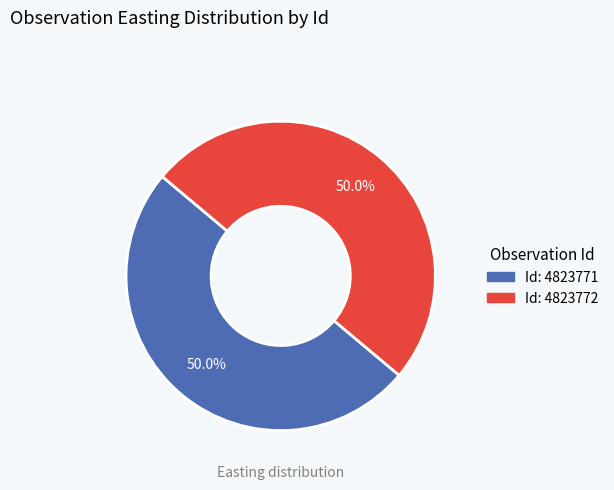

Count the number of slices in the pie.

2